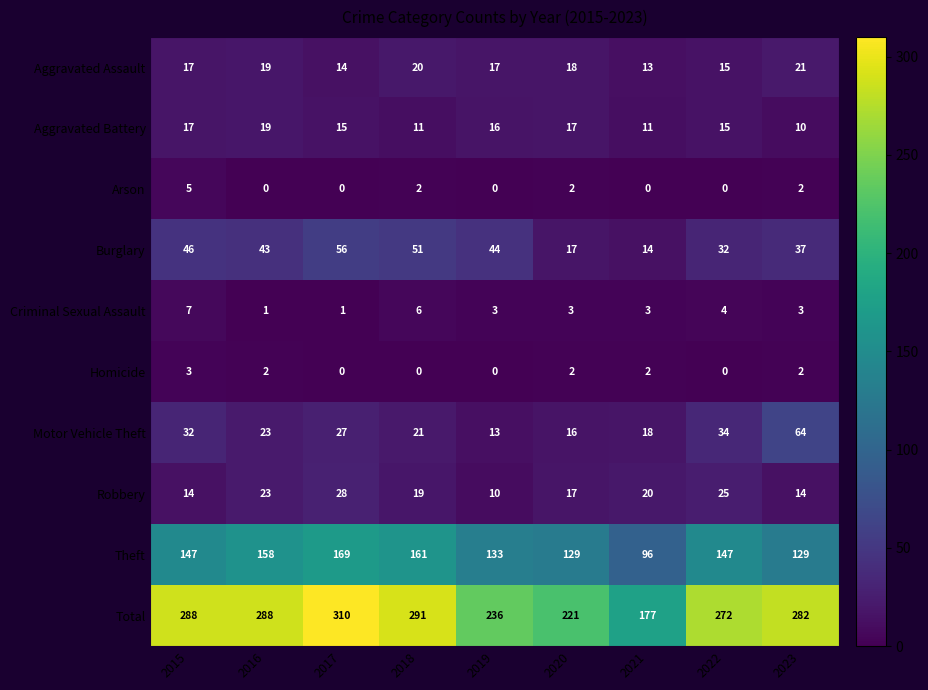

What is the sum of all Motor Vehicle Theft values?

248